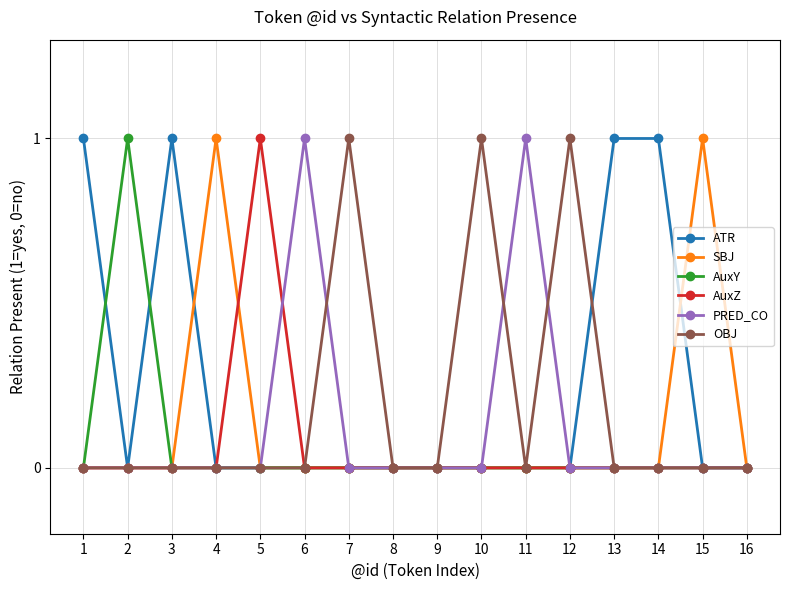

How many distinct data groups are displayed?

6